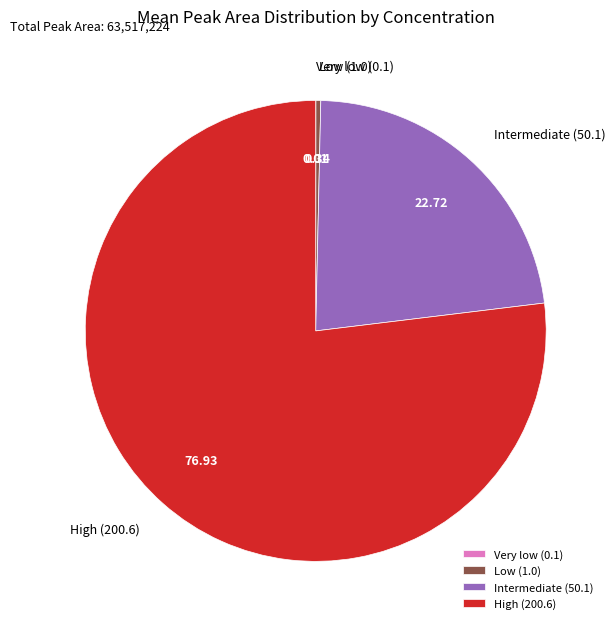

What is the majority slice?

High (200.6)